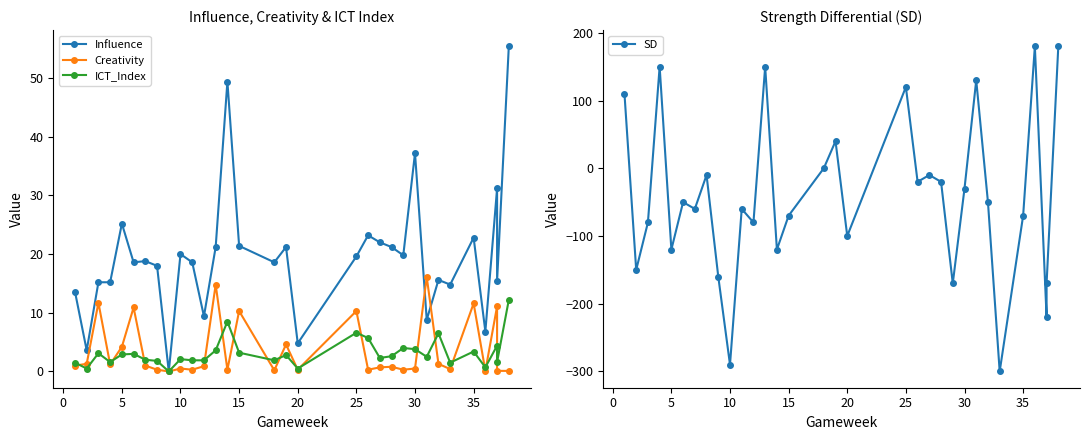

How many positive values does the SD series have?

8